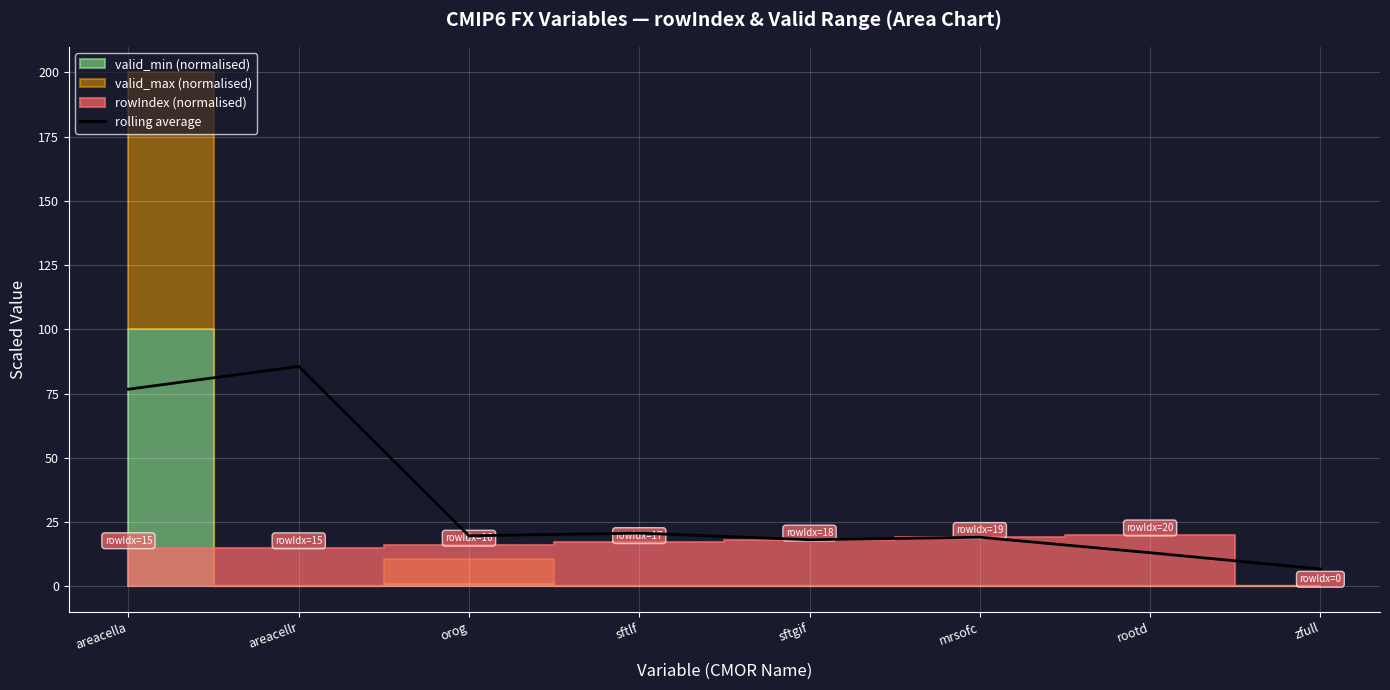

The chart shows a value of 6.7 at zfull. True or false?

True